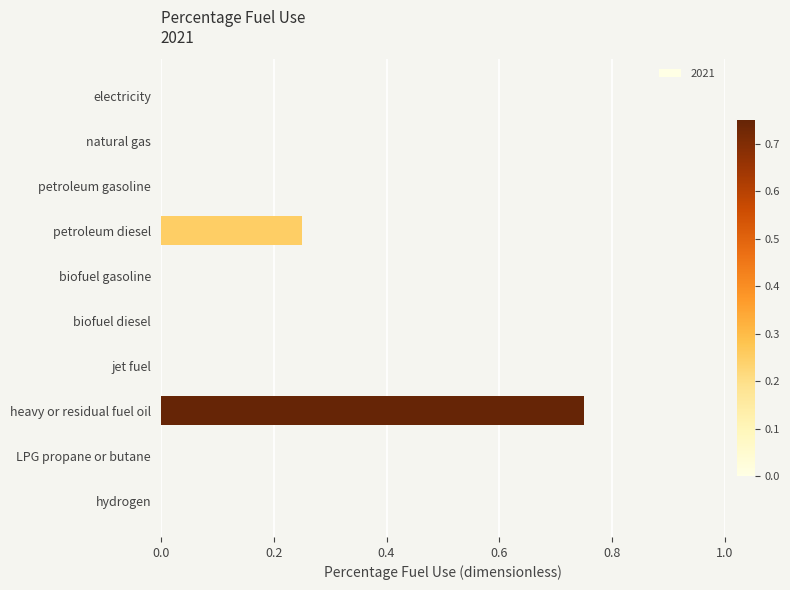

What is the sum of all values?

1.0